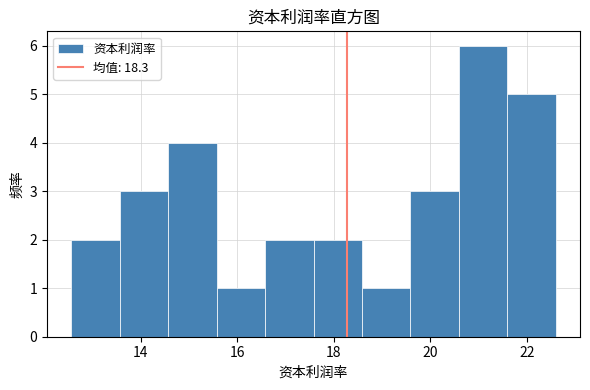

Reading left to right, transcribe this chart: for each bar, give the range it covers on the x-axis and its height. Neither the bar edges nor the heights are printed on the chart, so give them approximately, as read against the axes.

12.6 to 13.6: 2
13.6 to 14.6: 3
14.6 to 15.6: 4
15.6 to 16.6: 1
16.6 to 17.6: 2
17.6 to 18.6: 2
18.6 to 19.6: 1
19.6 to 20.6: 3
20.6 to 21.6: 6
21.6 to 22.6: 5